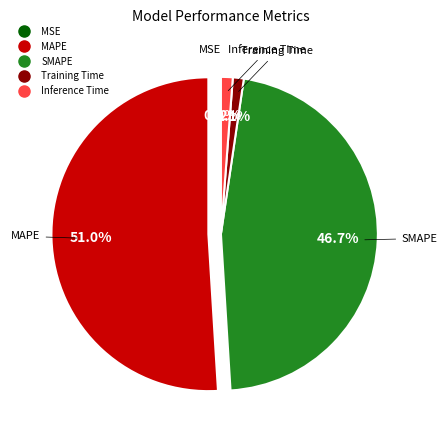

Between MAPE and Training Time, which is larger?

MAPE